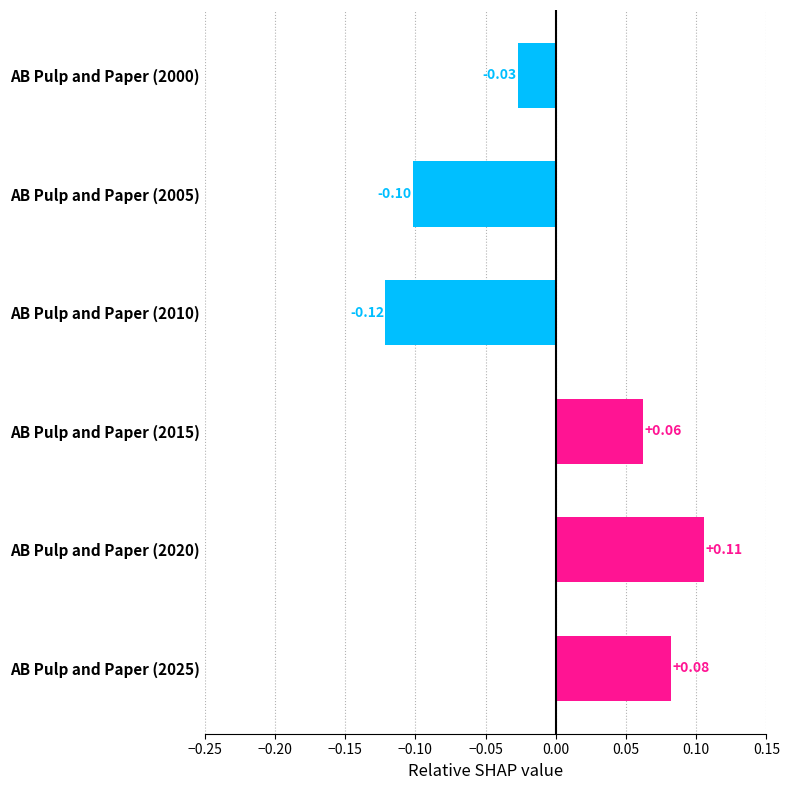

Rank the categories by value from lowest to highest.

AB Pulp and Paper (2010), AB Pulp and Paper (2005), AB Pulp and Paper (2000), AB Pulp and Paper (2015), AB Pulp and Paper (2025), AB Pulp and Paper (2020)